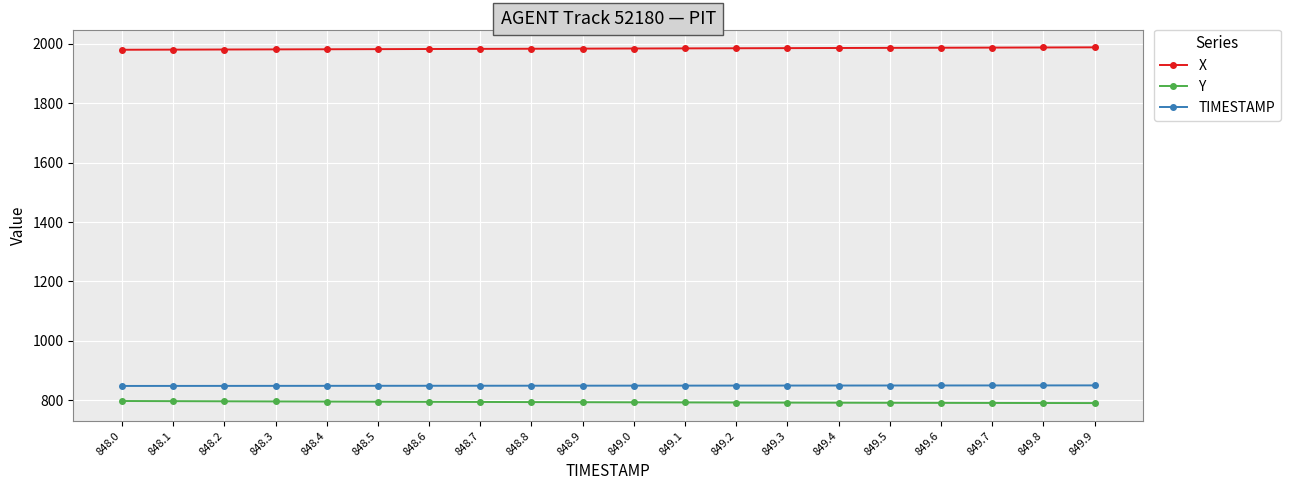

What position from the left is 848.5?

6